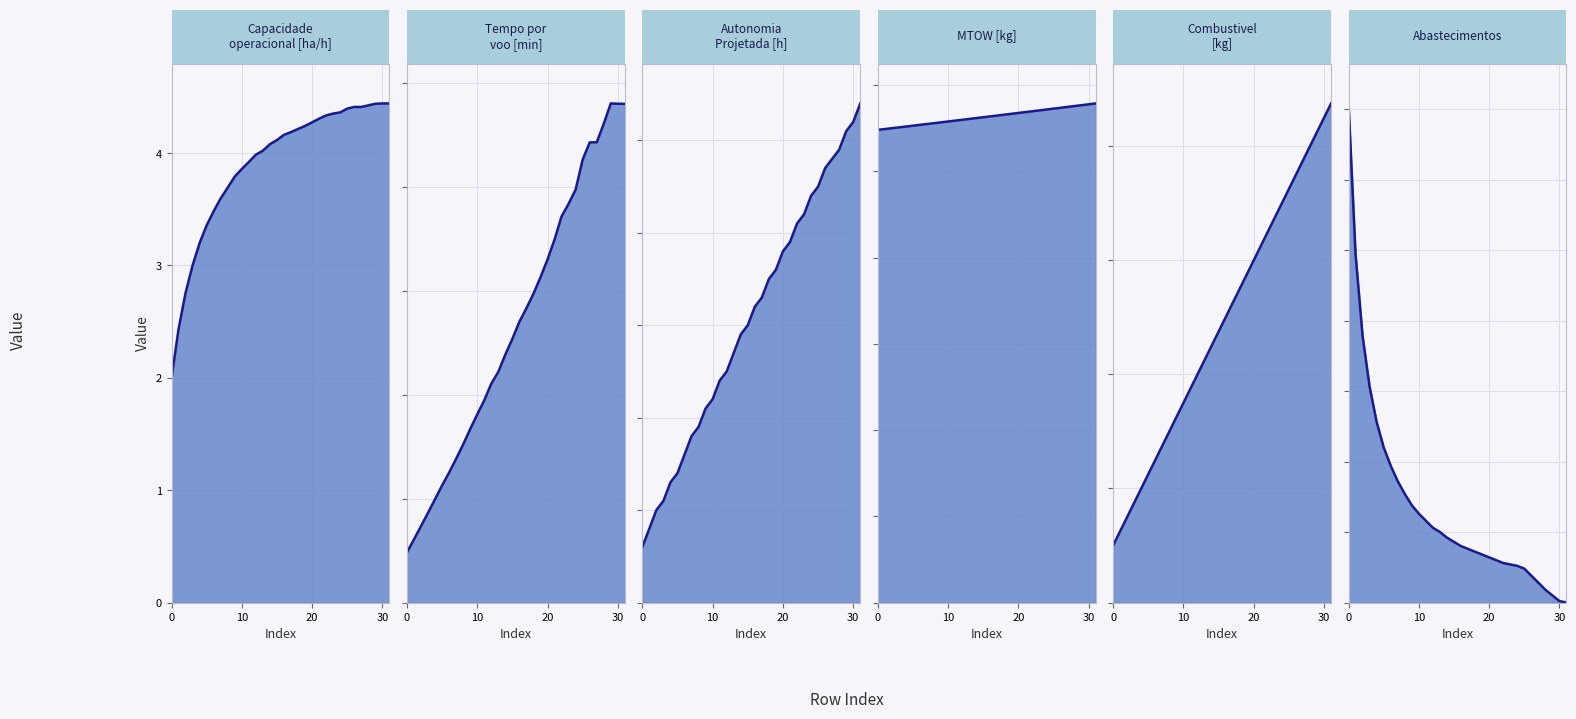

What is the average value of the Combustivel [kg] line series?

4.9